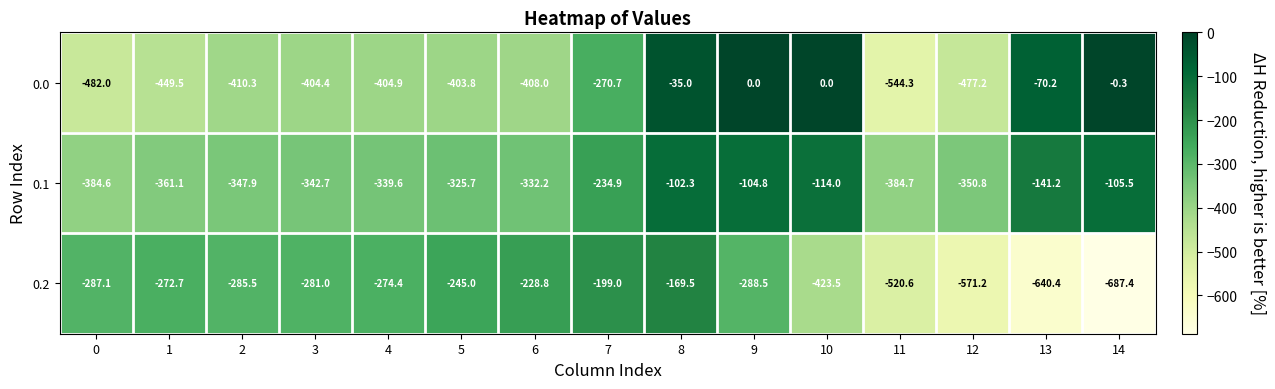

What is the approximate value of 0.0 at 7?

-270.7